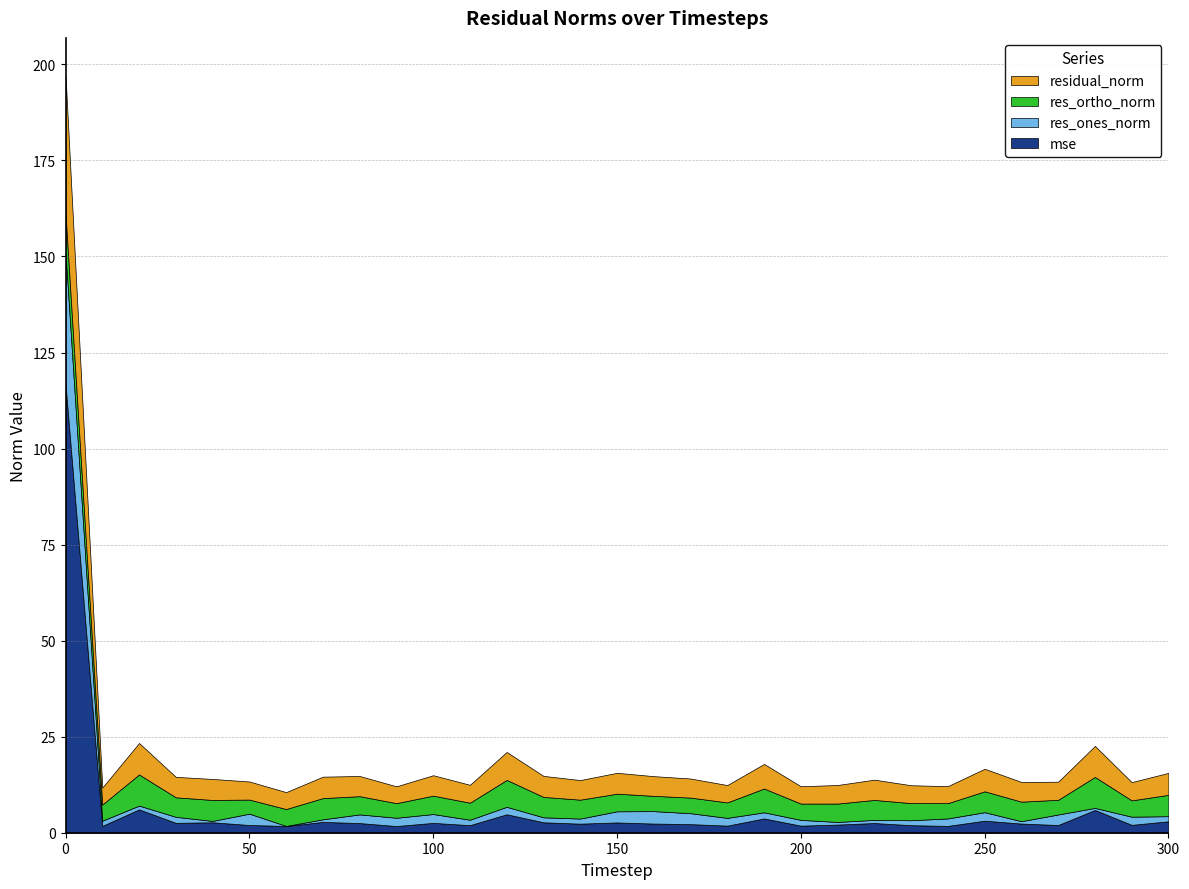

What are all the series names shown in the legend?

mse, res_ones_norm, res_ortho_norm, residual_norm